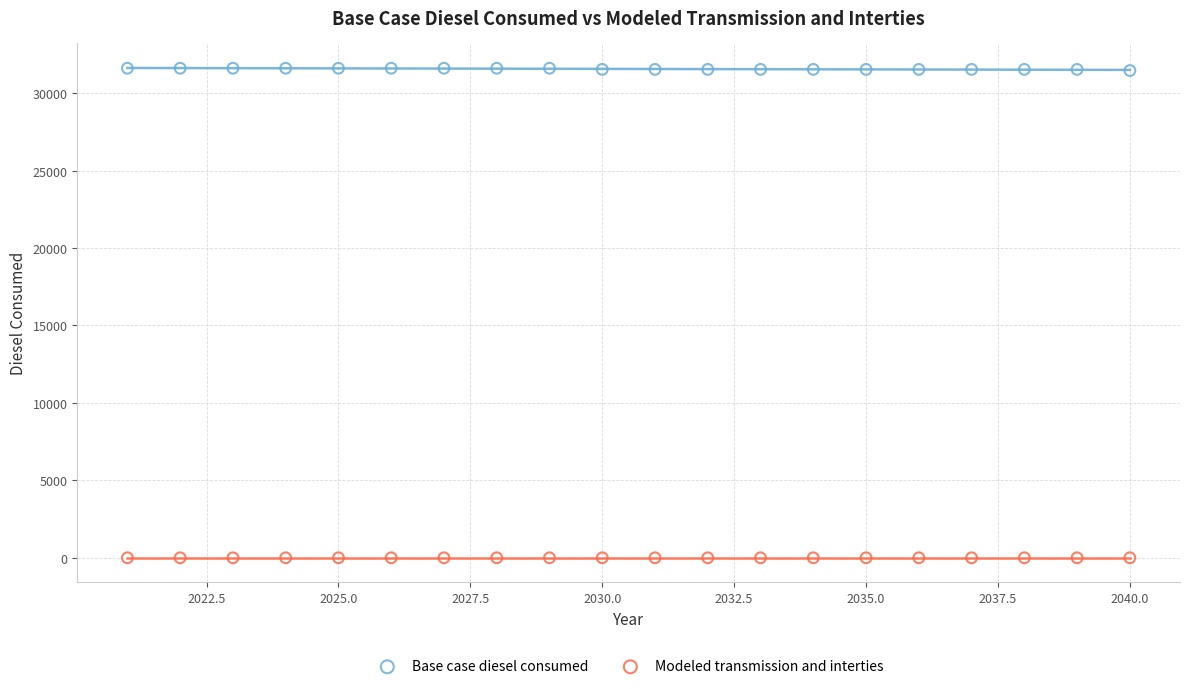

Which series reaches the minimum Y coordinate?

Modeled transmission and interties